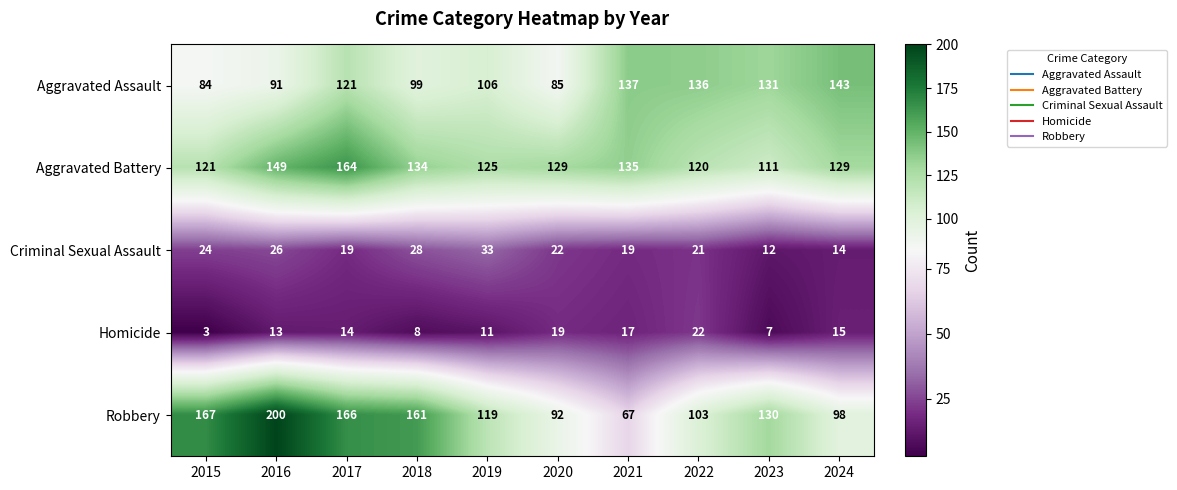

Count the number of categories in the chart.

10